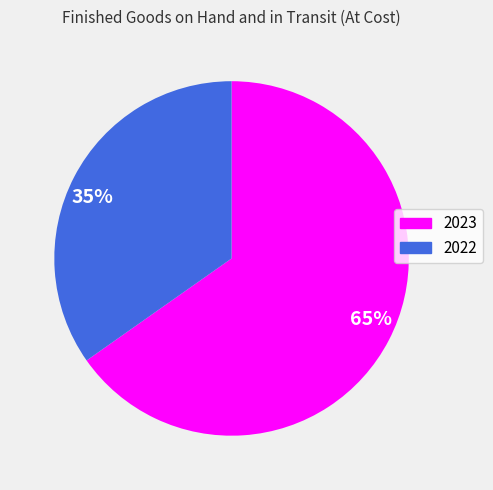

Which has a higher value, 65% or 35%?

65%